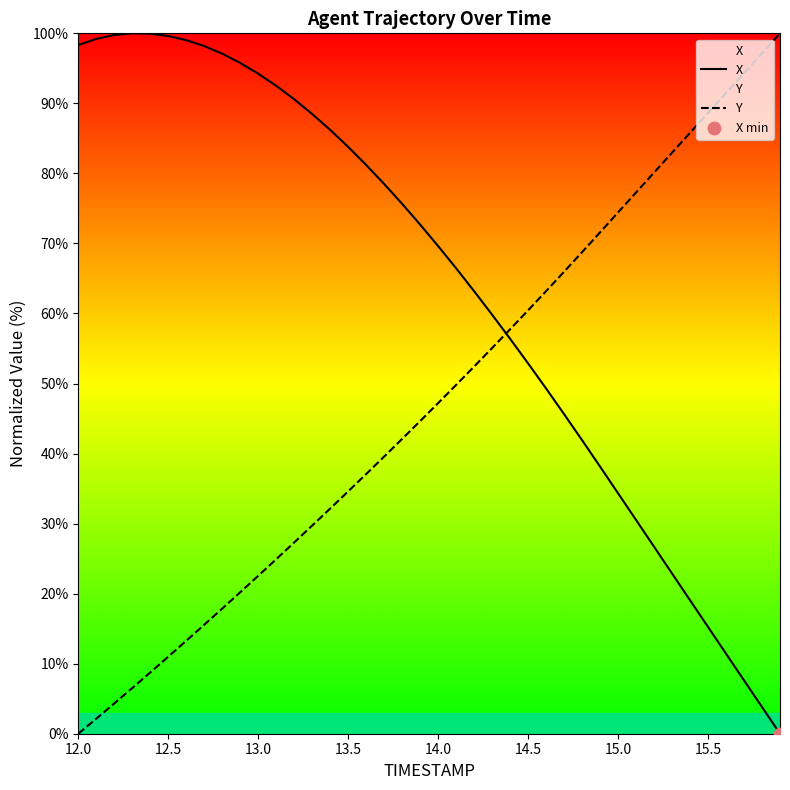

Which series has the largest total across all categories?

X